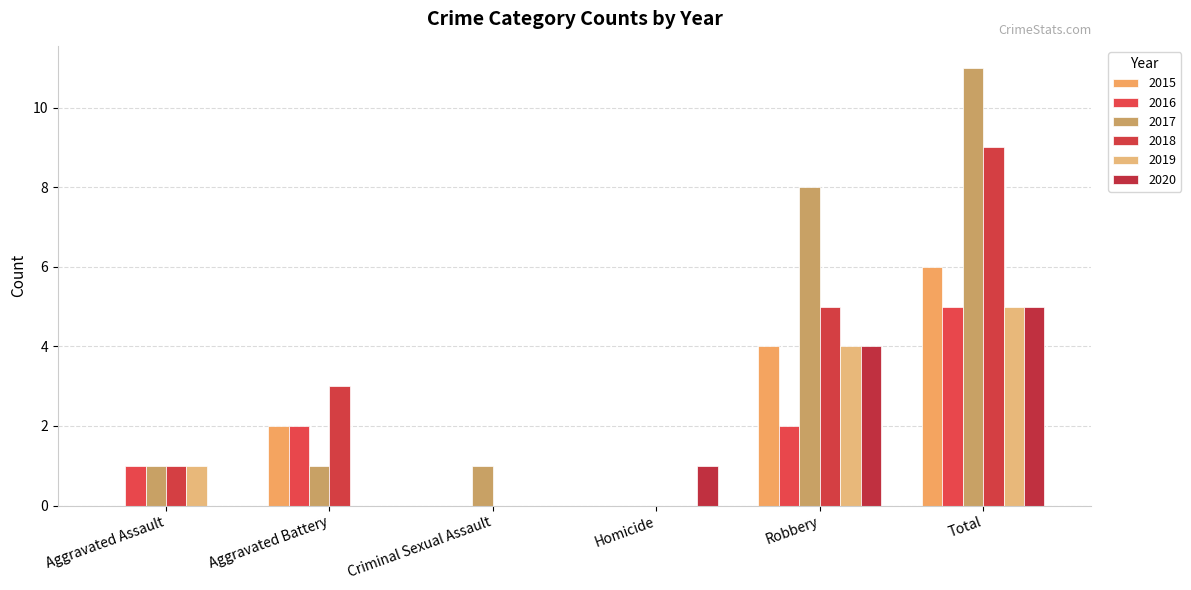

At which label is 2017 closest to 5?

Robbery